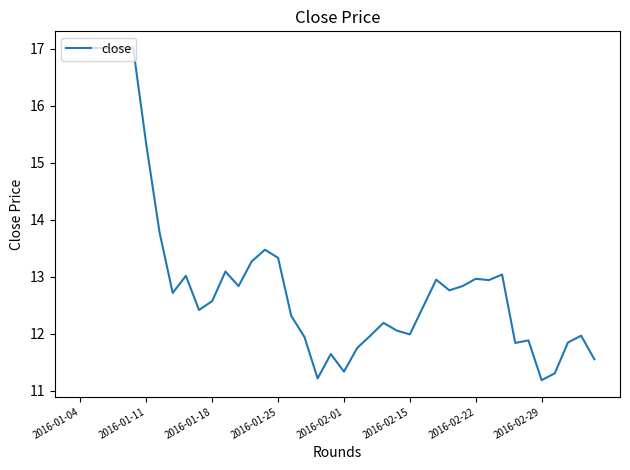

What is the difference between the maximum and minimum values?

5.8